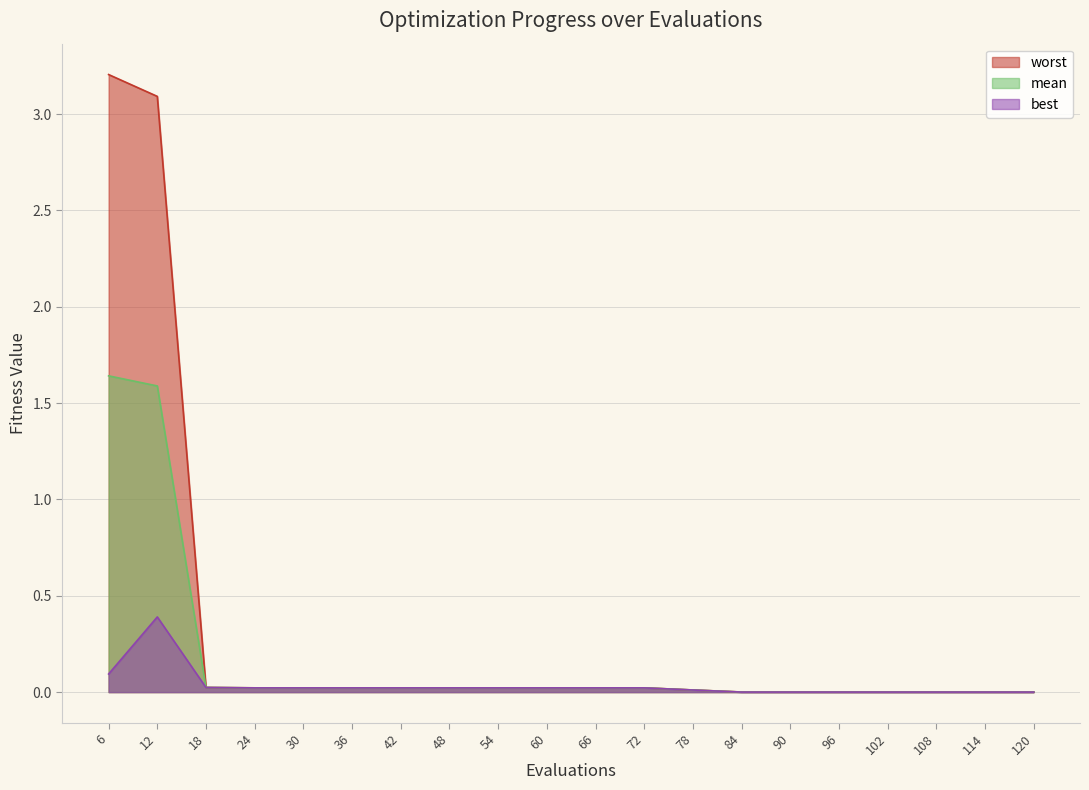

How many lines are shown in the chart?

3